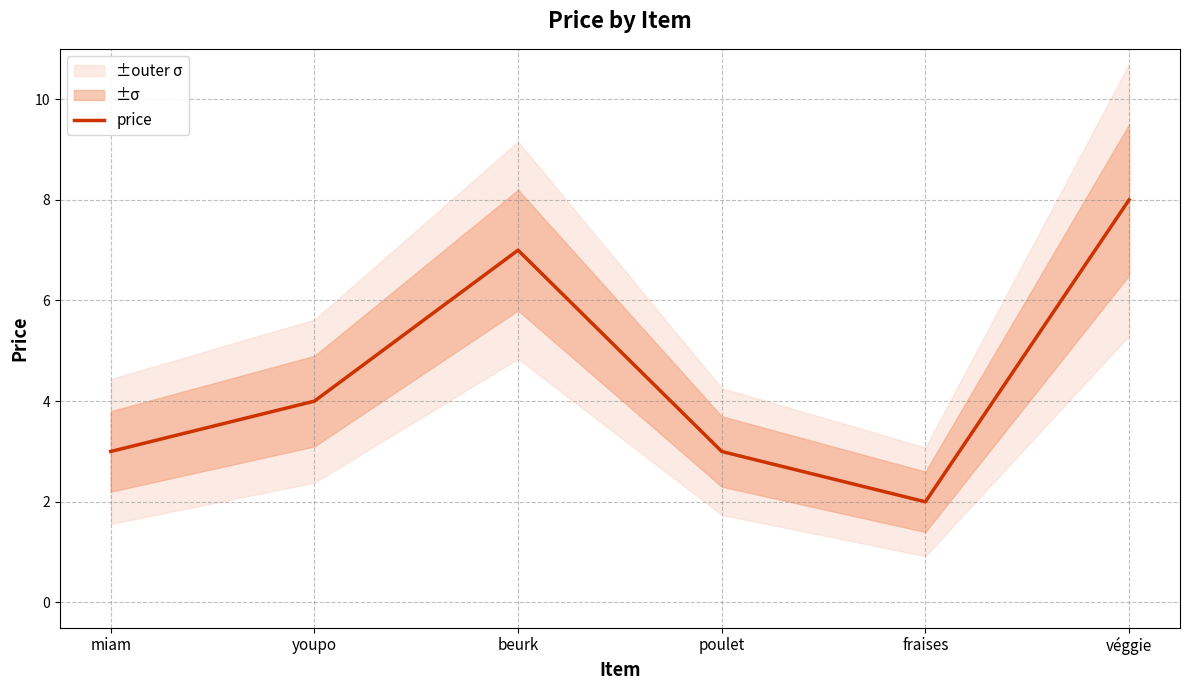

What is the sum of the values at fraises and miam?

5